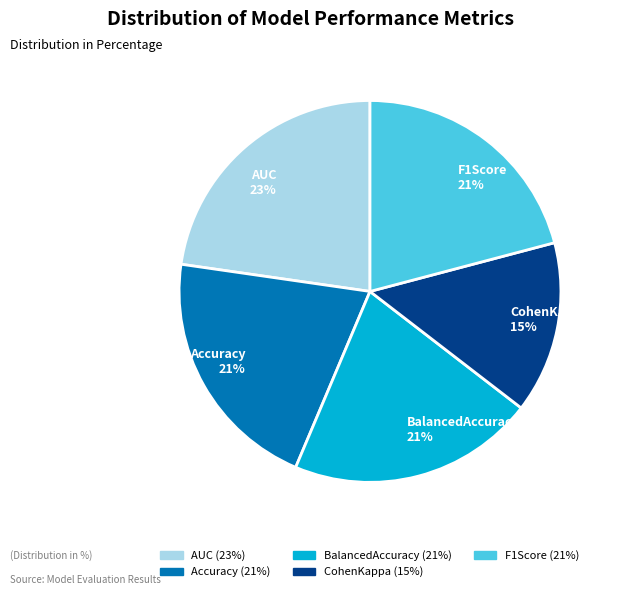

Do CohenKappa (15%) and BalancedAccuracy (21%) together represent more than half of the pie?

No